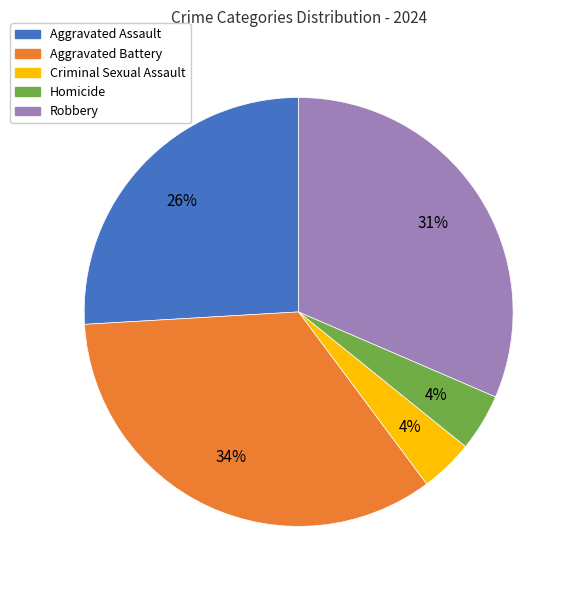

Is the sum of Criminal Sexual Assault and Robbery greater than half?

No